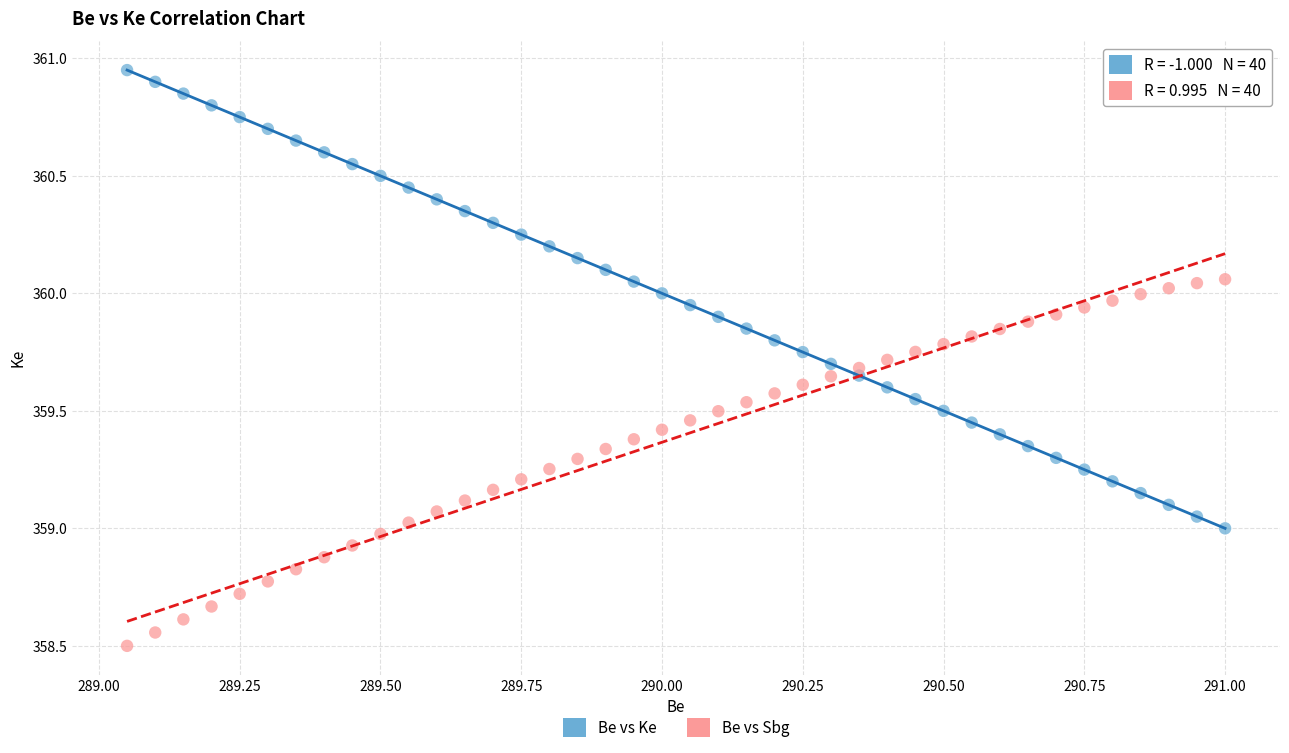

Which series contains the highest Y value?

Be vs Ke